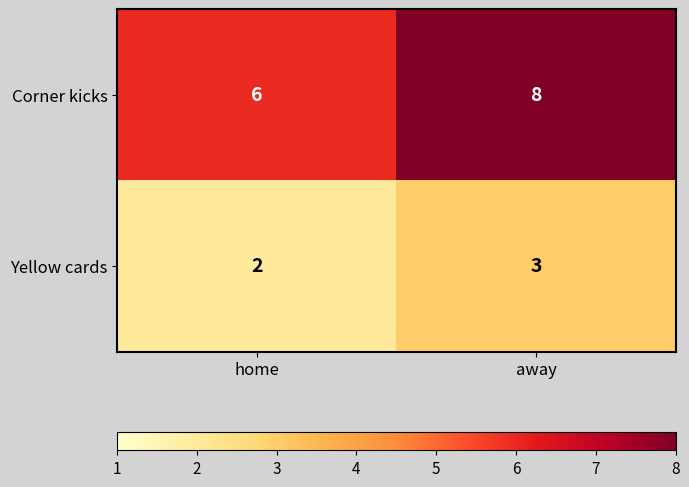

Rank the categories by Corner kicks value from highest to lowest.

away, home